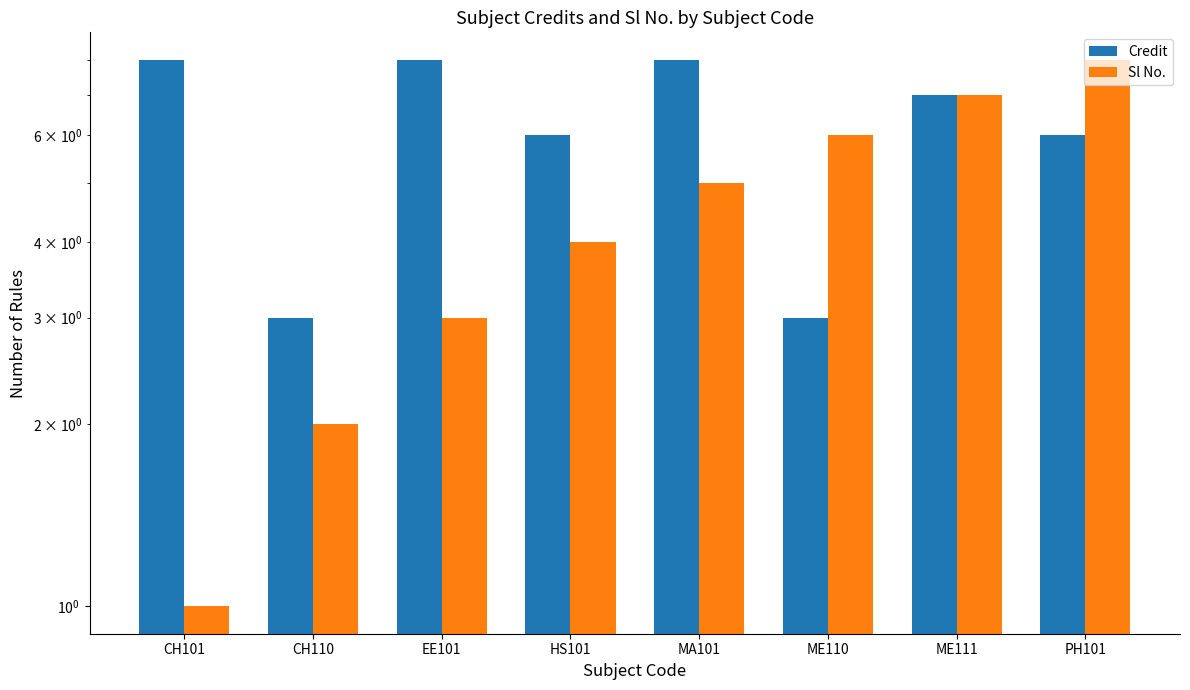

What is the label of the 5th bar from the left?

MA101